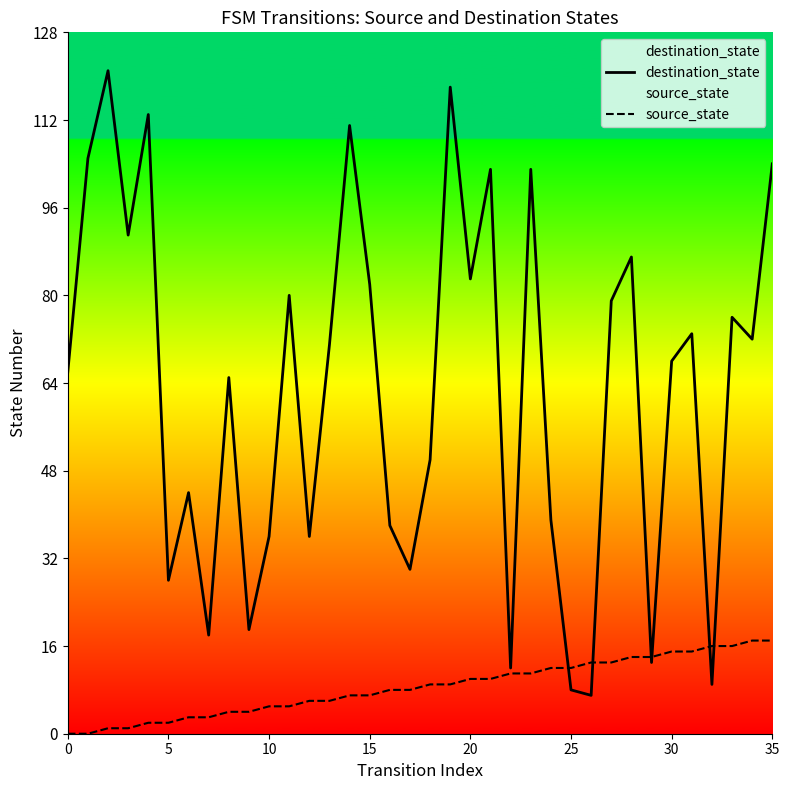

How many data points does each series have?

36